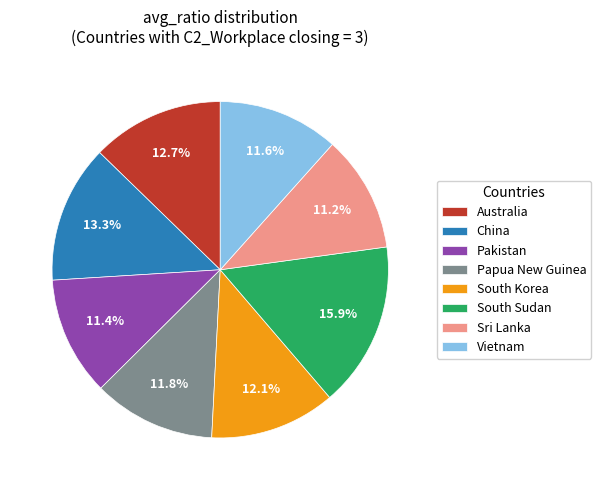

To the nearest percent, what is the difference between the South Korea and Australia slice percentages?

1%